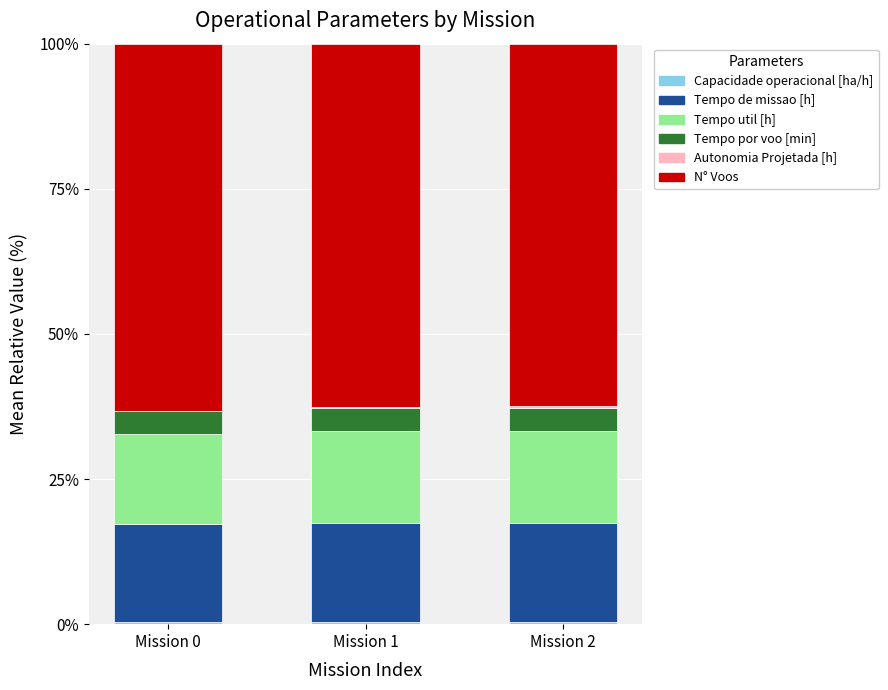

How many categories are shown in the chart?

3